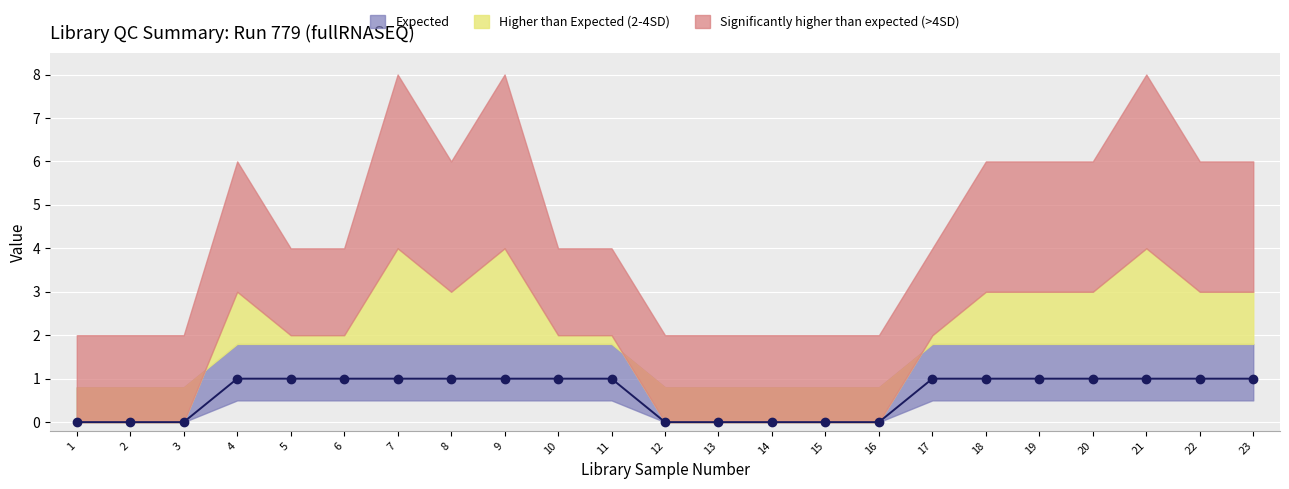

Which has a higher value, 2 or 9?

9